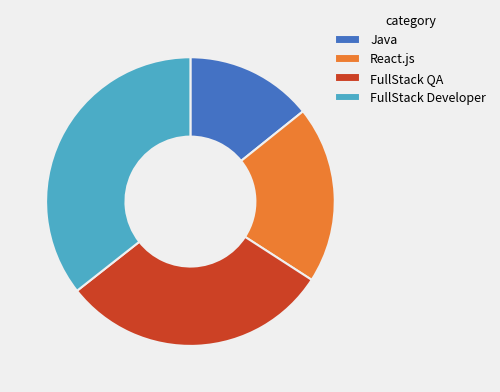

Does FullStack Developer account for over 50% of the chart?

No